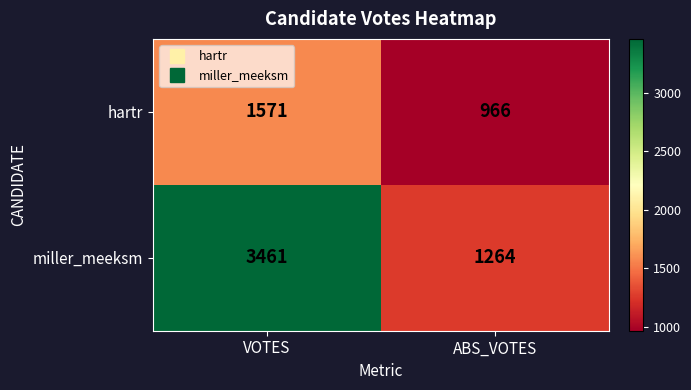

Rank the series by their average value, from highest to lowest.

miller_meeksm, hartr